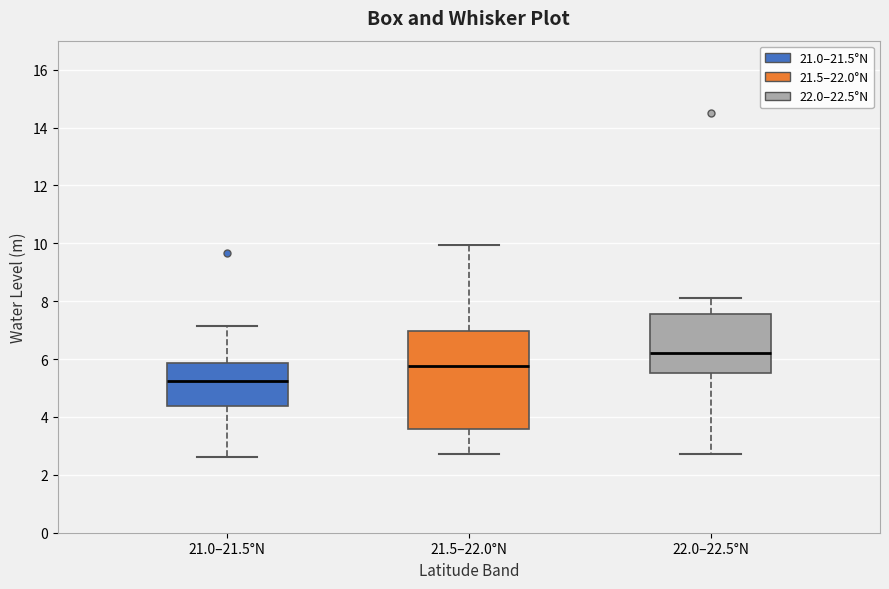

Reading left to right, read every box against the y-axis: the position of its median line, the range the box covers, and the ends of its whiskers. The values are not printed on the chart, so give them approximately, as read against the axis.

21.0–21.5°N: median 5.2, box 4.4 to 5.8, whiskers 2.6 to 7.2
21.5–22.0°N: median 5.8, box 3.6 to 7.0, whiskers 2.8 to 10.0
22.0–22.5°N: median 6.2, box 5.6 to 7.6, whiskers 2.8 to 8.2